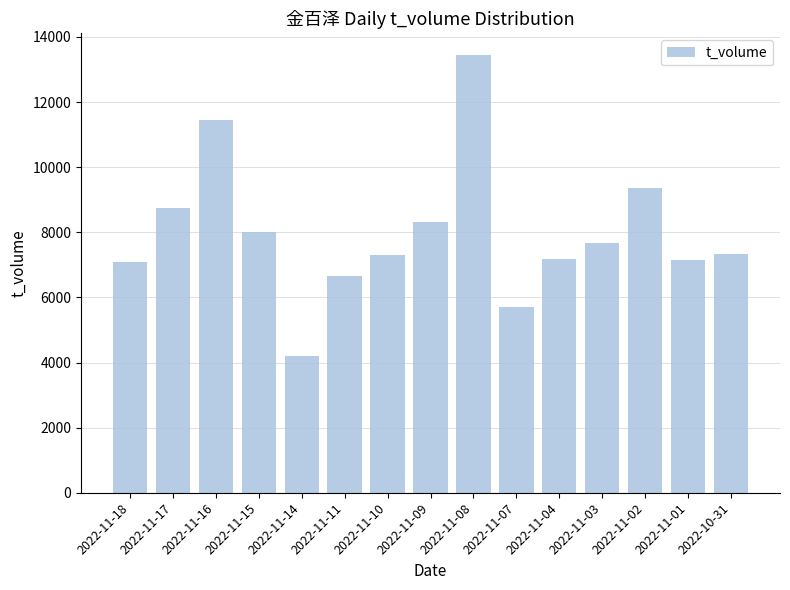

What is the sum of the values at 2022-11-10 and 2022-11-11?

13949